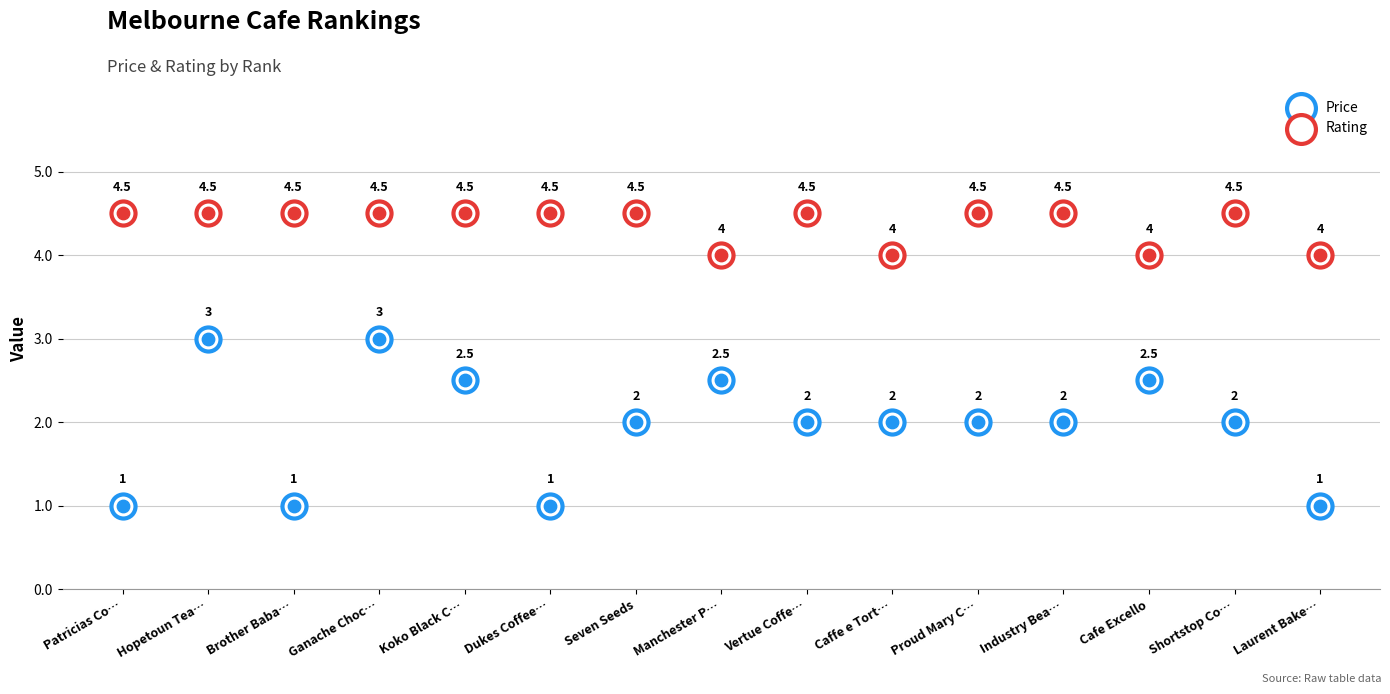

At how many categories does at least one series exceed 4?

11